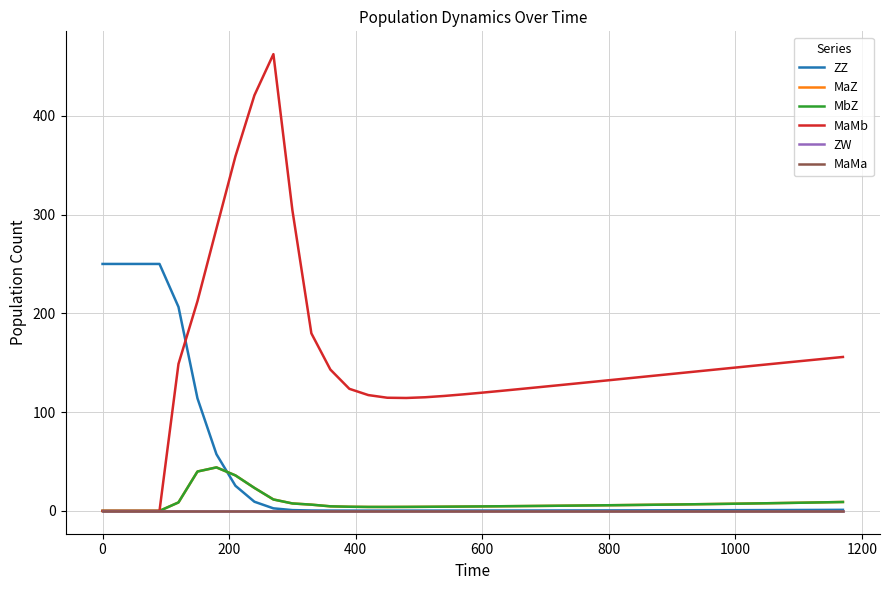

Does the chart have visible grid lines?

Yes